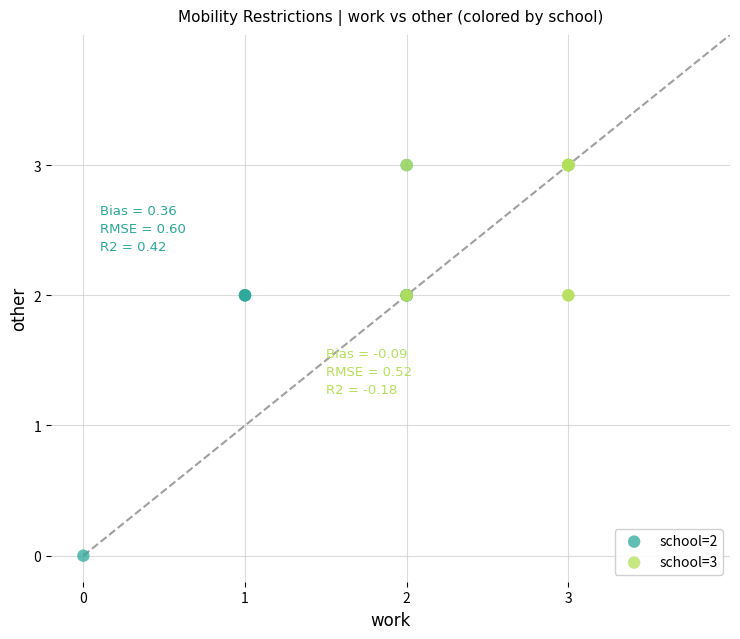

Which series has the largest Y range (max minus min)?

school=2